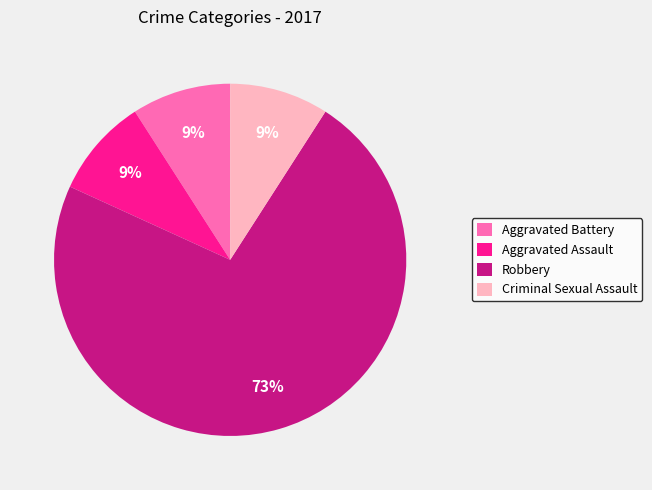

Does any single category account for the majority?

Yes